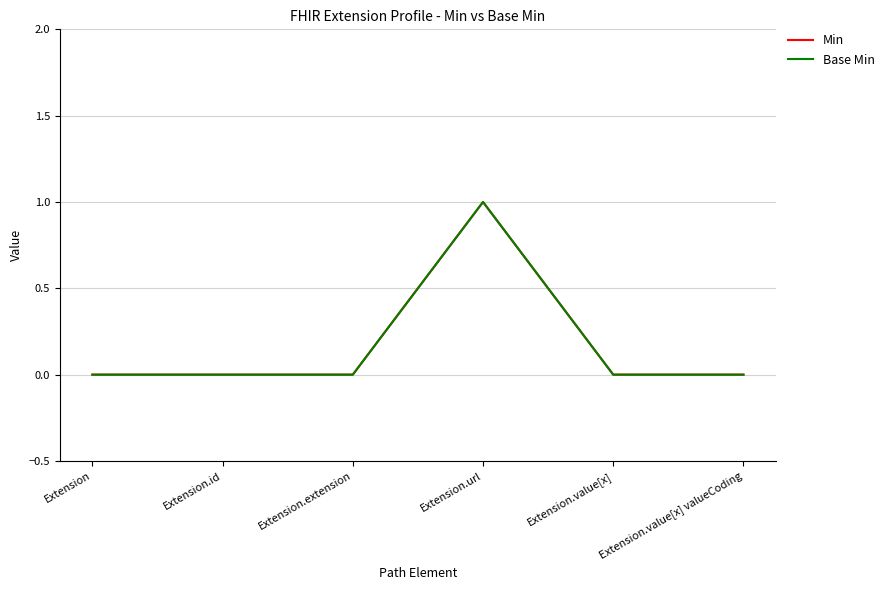

Reading right to left, transcribe all the data shown in this chart.

Min: Extension.value[x] valueCoding=0	Extension.value[x]=0	Extension.url=1	Extension.extension=0	Extension.id=0	Extension=0
Base Min: Extension.value[x] valueCoding=0	Extension.value[x]=0	Extension.url=1	Extension.extension=0	Extension.id=0	Extension=0